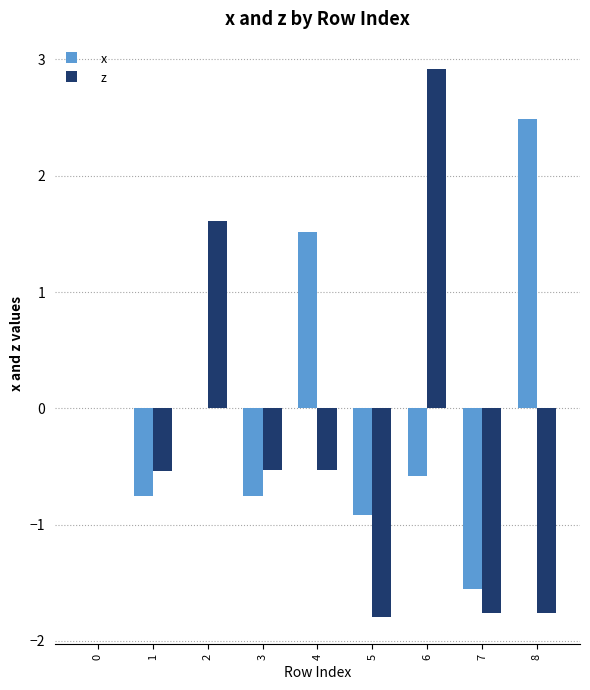

Reading left to right, transcribe all the data shown in this chart.

x: 0=0.0	1=-0.8	2=0.0	3=-0.8	4=1.5	5=-0.9	6=-0.6	7=-1.6	8=2.5
z: 0=0.0	1=-0.5	2=1.6	3=-0.5	4=-0.5	5=-1.8	6=2.9	7=-1.8	8=-1.8